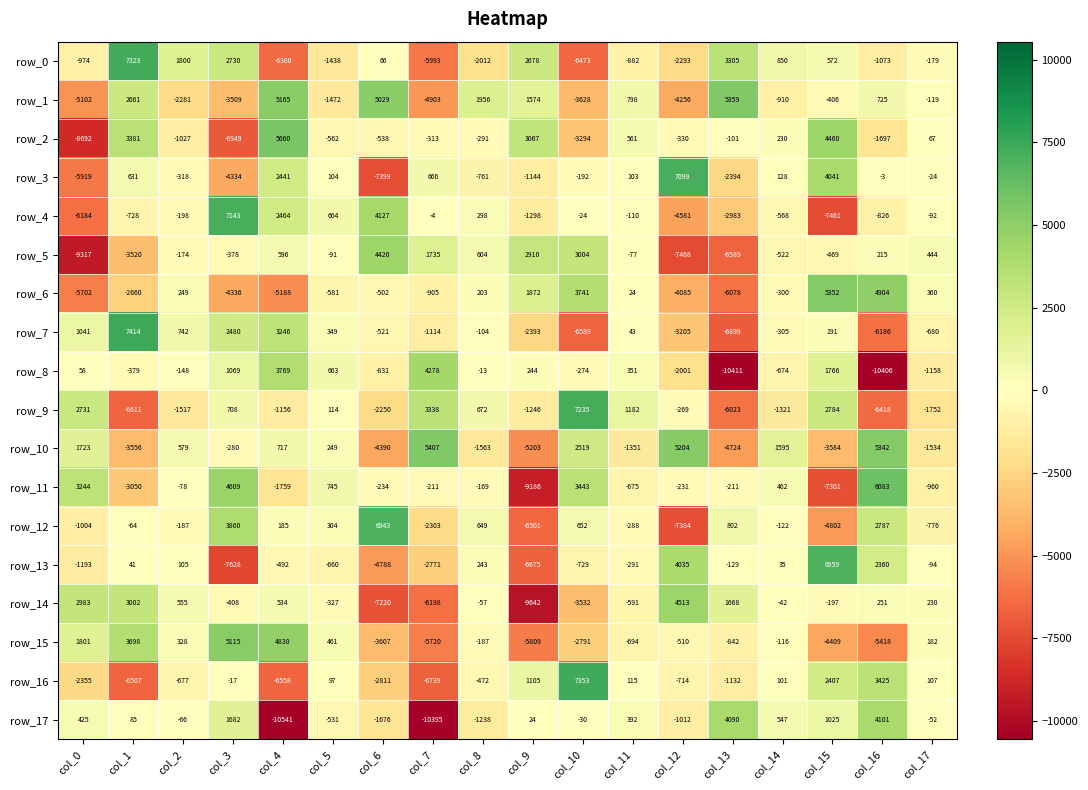

Read the row_4 value at col_16.

-826